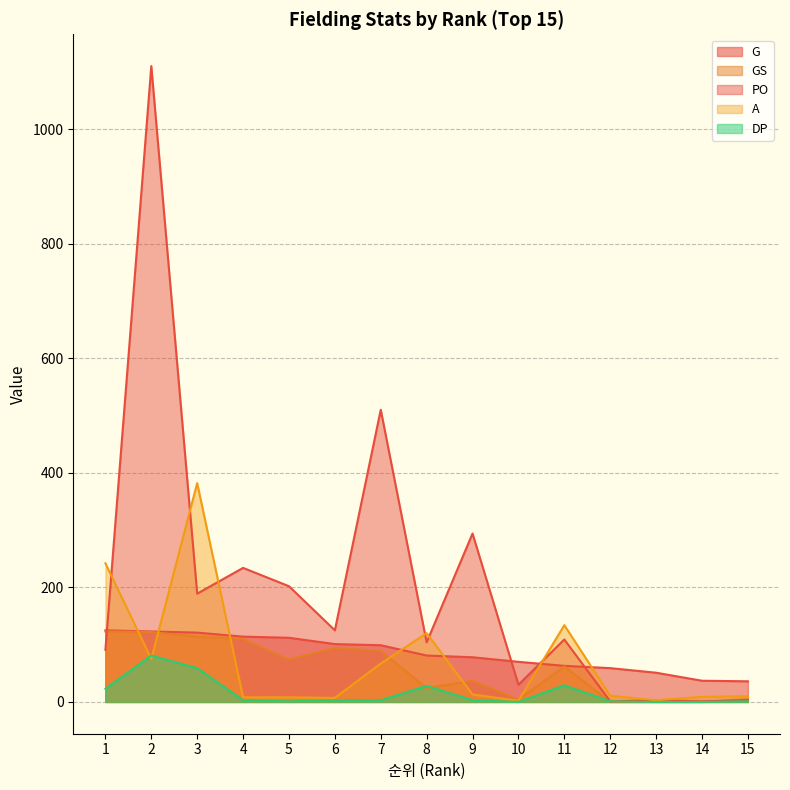

Which has a higher value, 9 or 3?

3